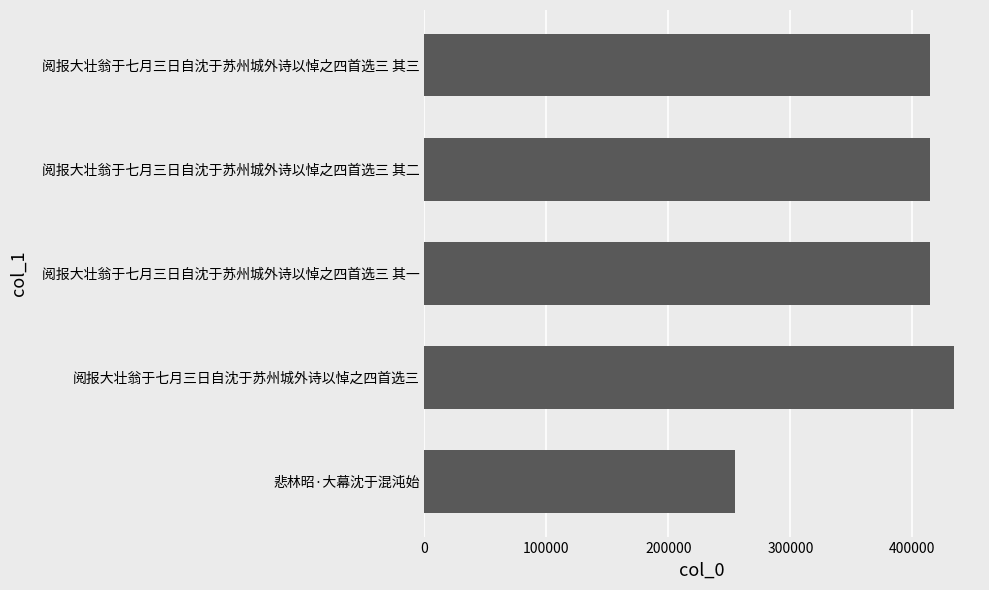

Approximately how many times larger is the value at 阅报大壮翁于七月三日自沈于苏州城外诗以悼之四首选三 compared to 阅报大壮翁于七月三日自沈于苏州城外诗以悼之四首选三 其三?

1.0